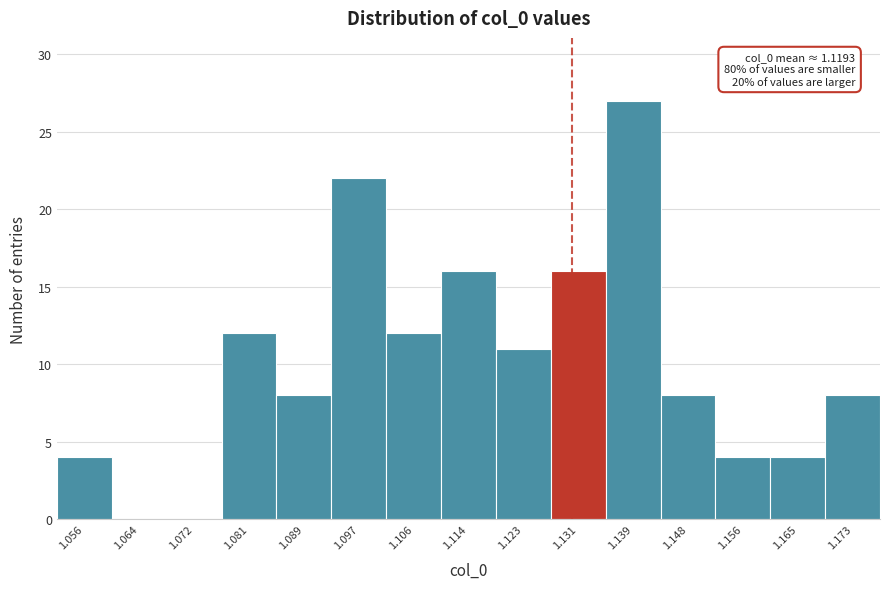

Over which range of the x-axis is the bar tallest?

1.135 to 1.144